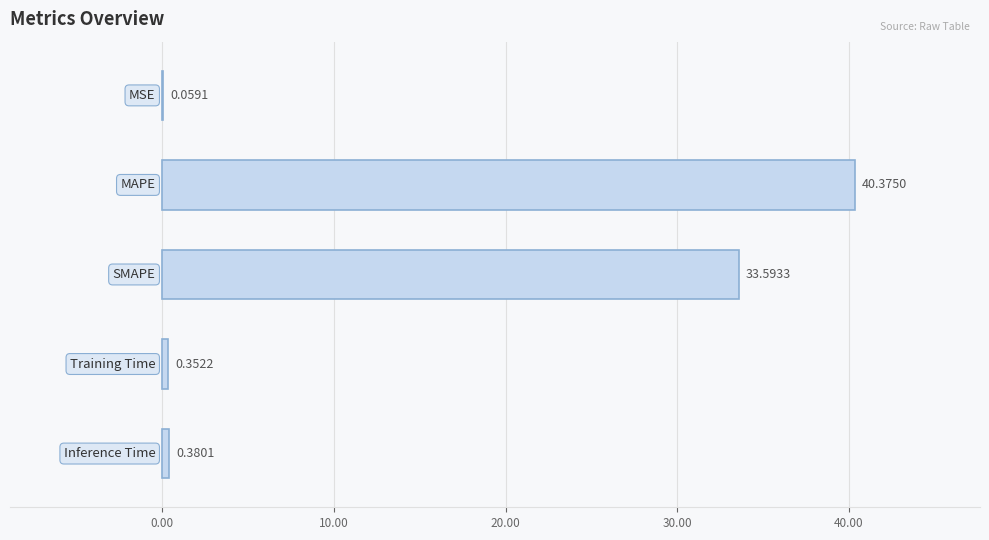

What is the sum of all values?

74.8